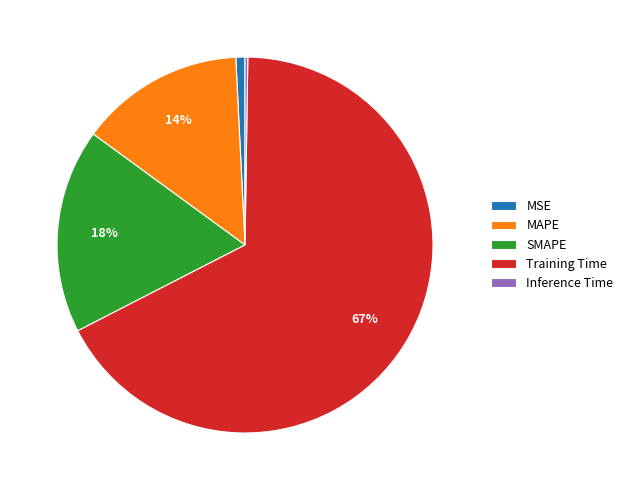

Which category has the biggest portion of the pie?

Training Time